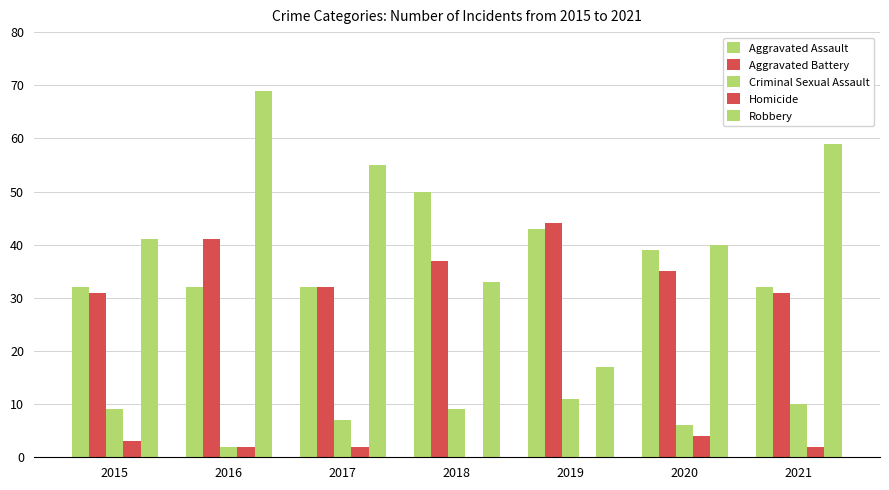

Reading left to right, extract all data points from this chart.

Aggravated Assault: 32	32	32	50	43	39	32
Aggravated Battery: 31	41	32	37	44	35	31
Criminal Sexual Assault: 9	2	7	9	11	6	10
Homicide: 3	2	2	0	0	4	2
Robbery: 41	69	55	33	17	40	59